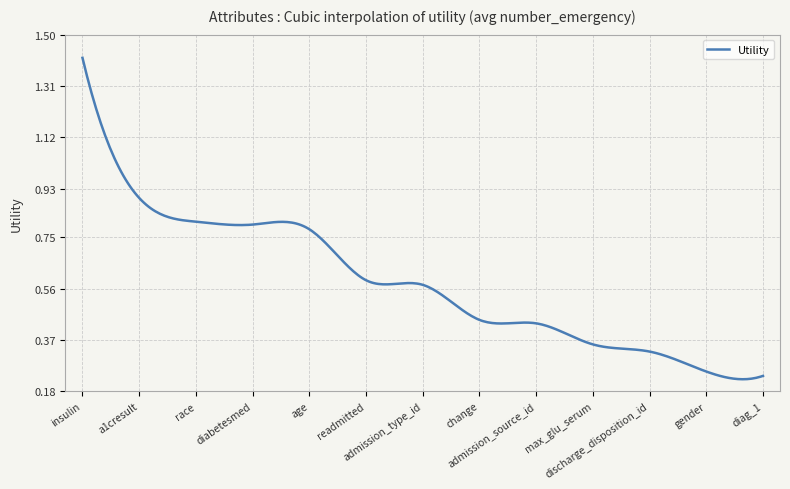

True or false: the data has more than 1 interior local peaks.

True